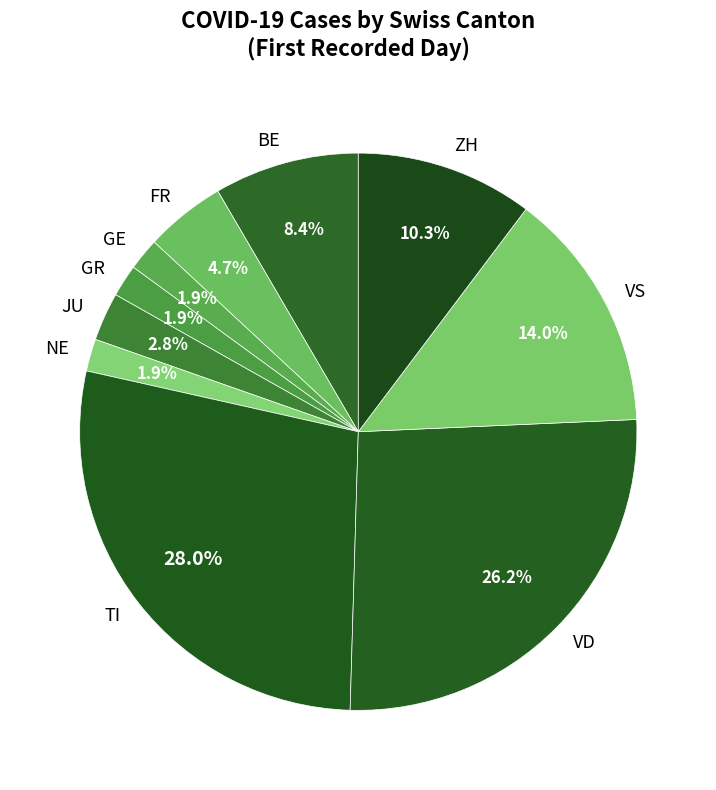

Which slice is the largest?

TI